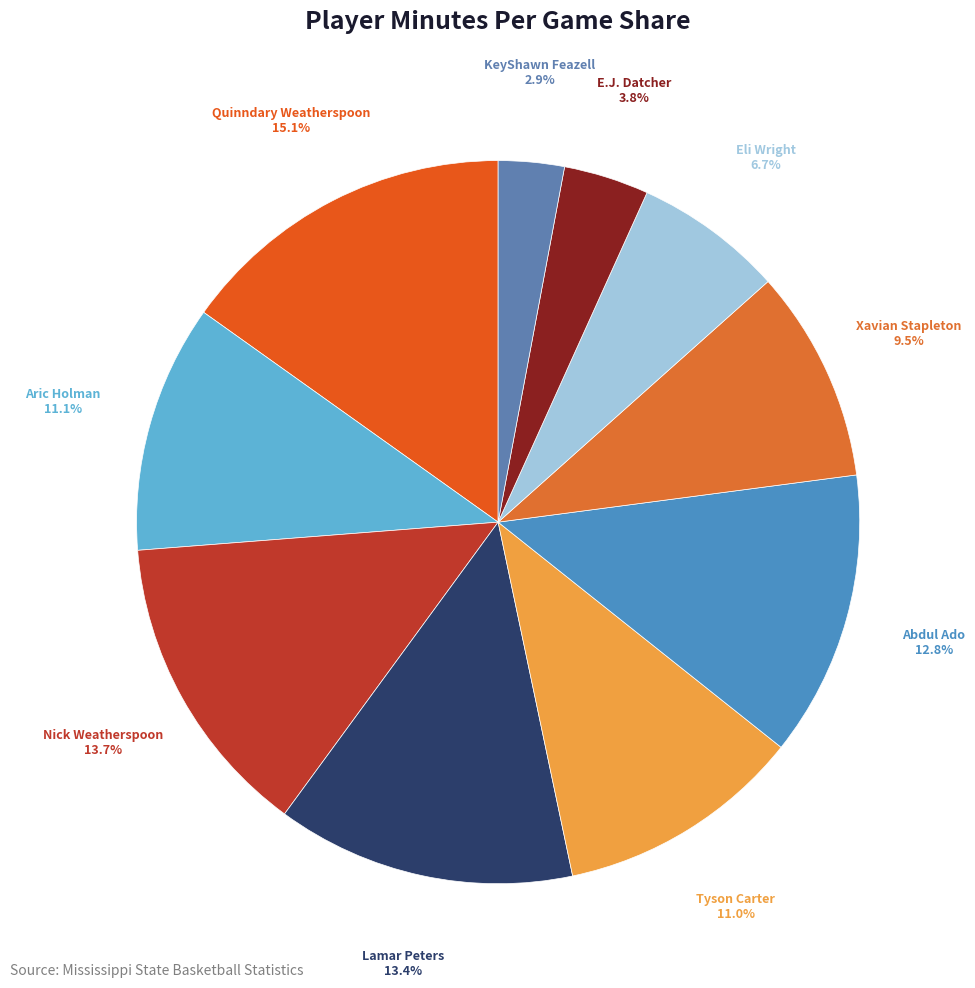

Rank the categories by value from lowest to highest.

KeyShawn Feazell, E.J. Datcher, Eli Wright, Xavian Stapleton, Tyson Carter, Aric Holman, Abdul Ado, Lamar Peters, Nick Weatherspoon, Quinndary Weatherspoon